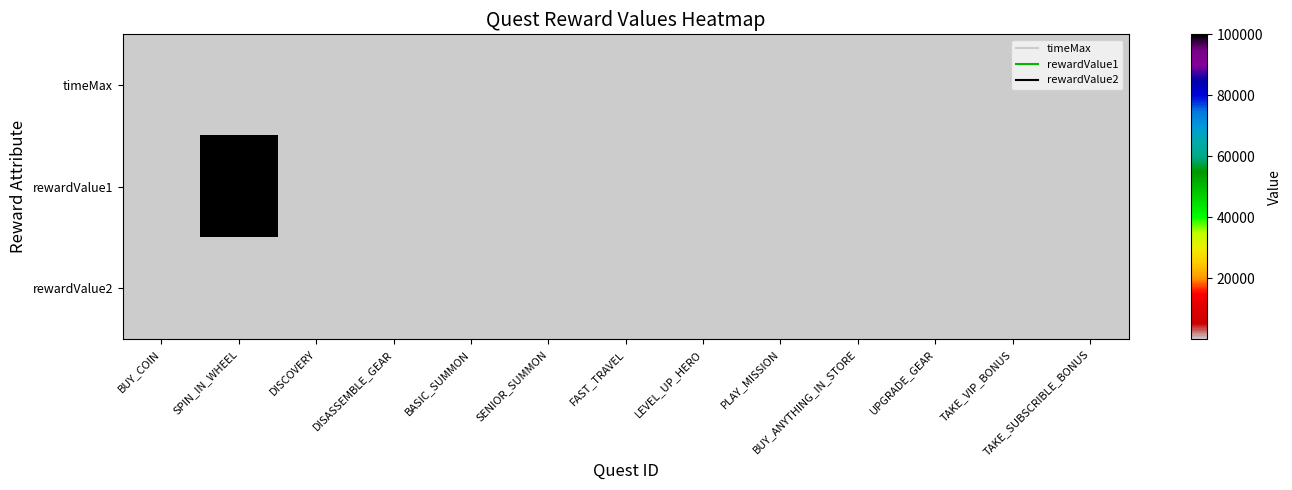

At DISCOVERY, list the series in order from smallest to largest.

timeMax, rewardValue1, rewardValue2